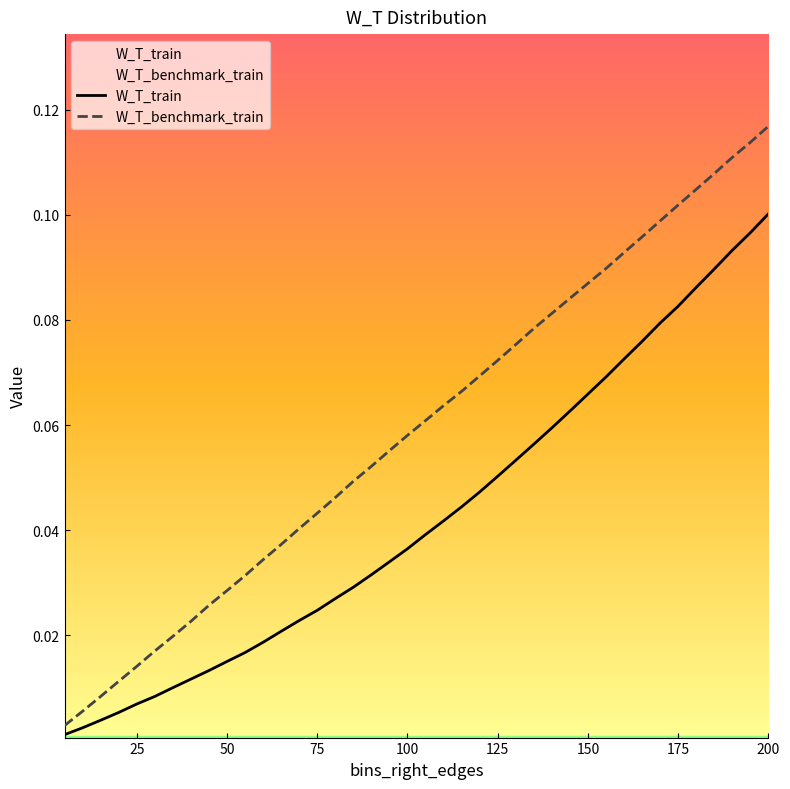

At which category is the sum across all series the highest?

200